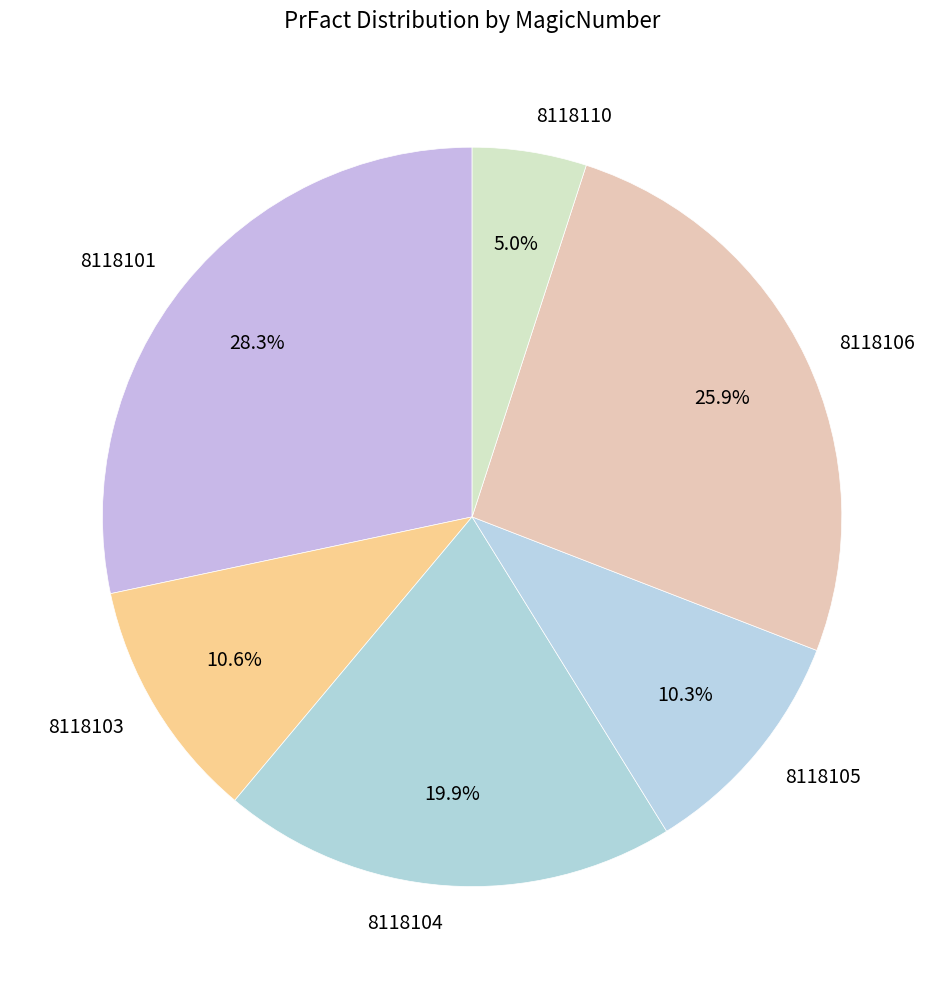

To the nearest percent, what percentage of the pie is 8118103?

11%